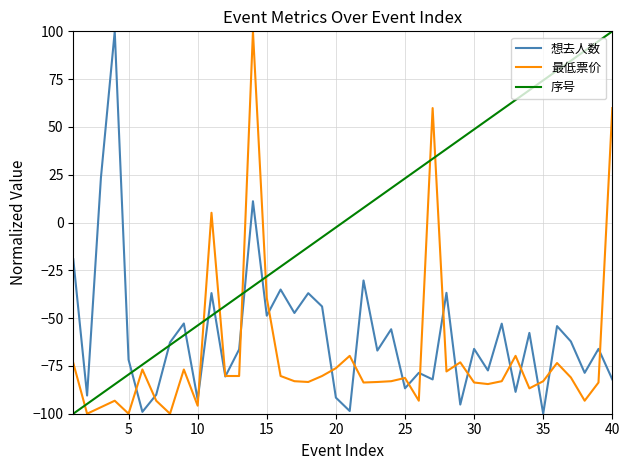

Which series has the largest total across all categories?

序号